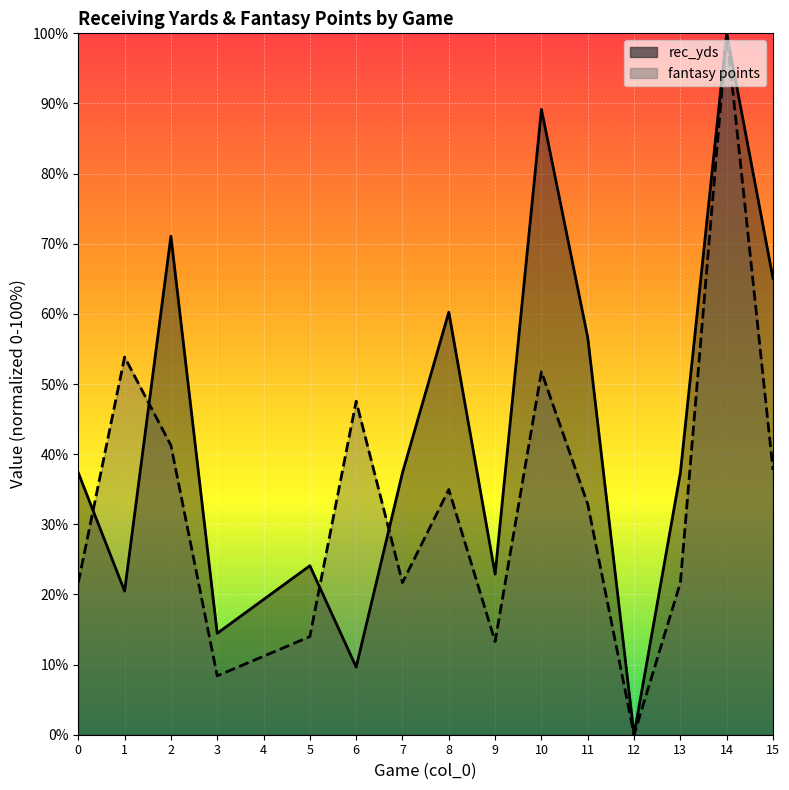

True or false: rec_yds has more than 0 points higher than both neighbors.

True